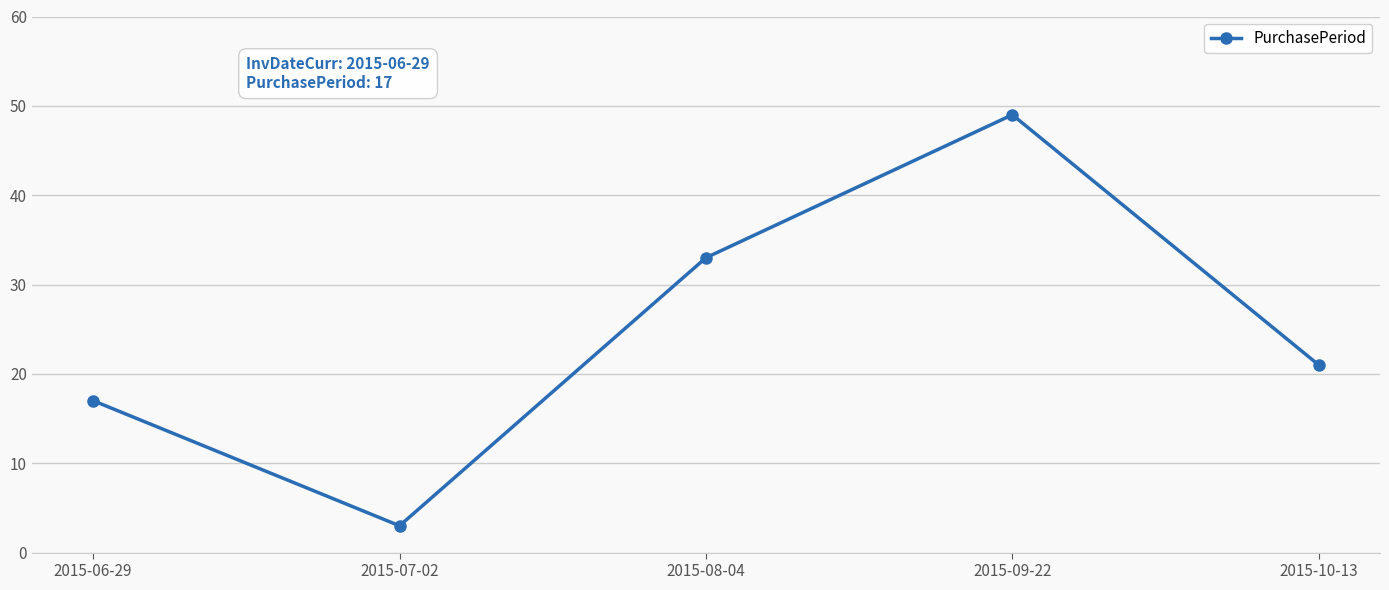

What is the label of the 4th point from the right?

2015-07-02